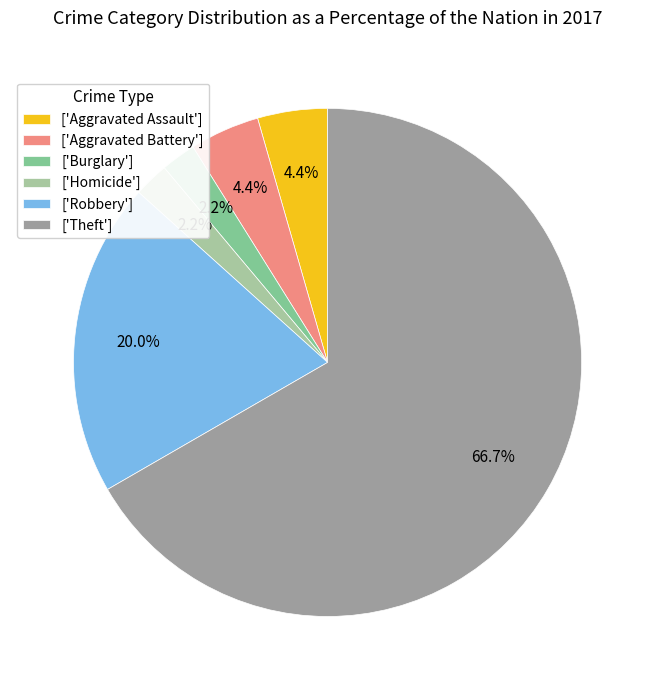

What percentage is NOT represented by ['Aggravated Battery']?

95.6%